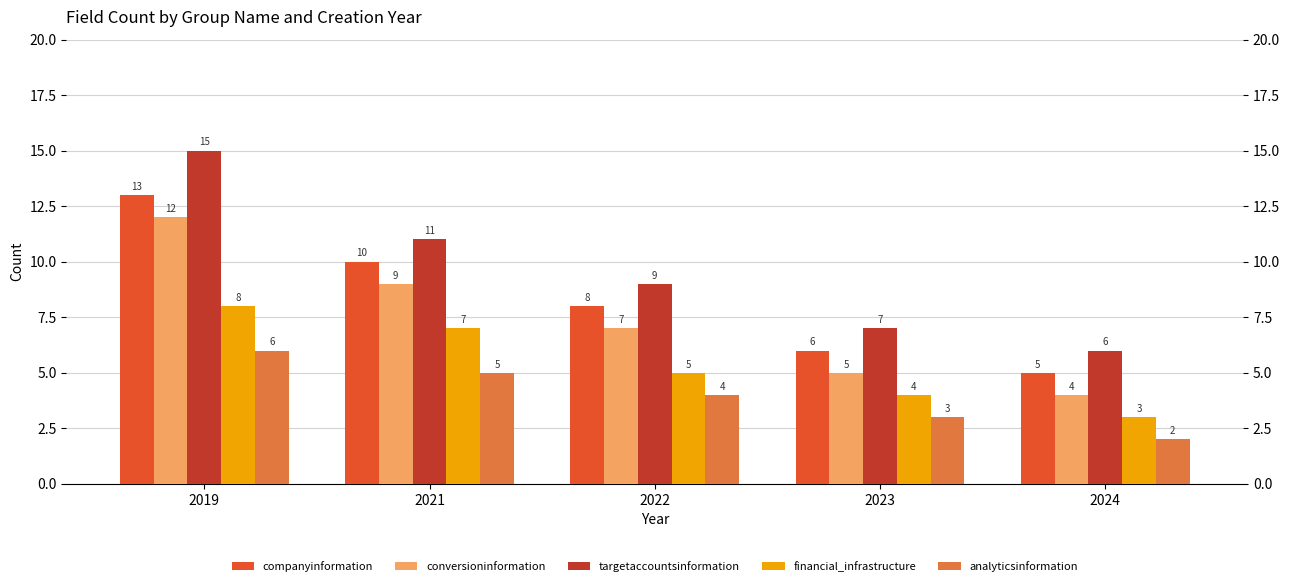

What is the sum of all financial_infrastructure values?

27